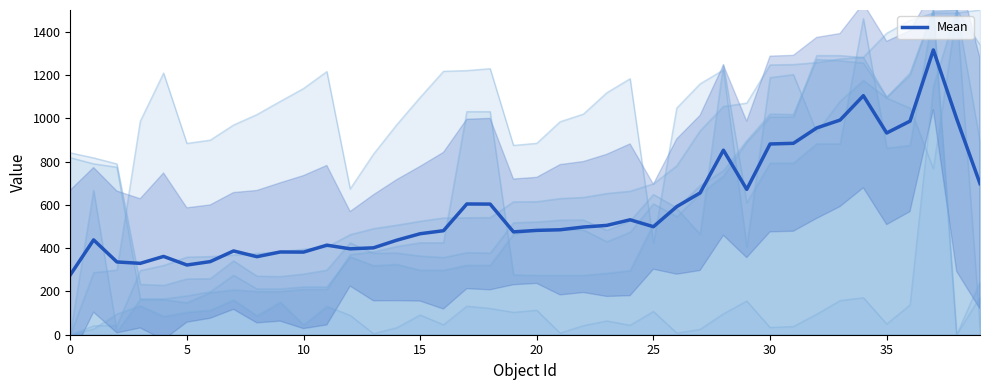

The value of Mean at 10 is 381.7. True or false?

True